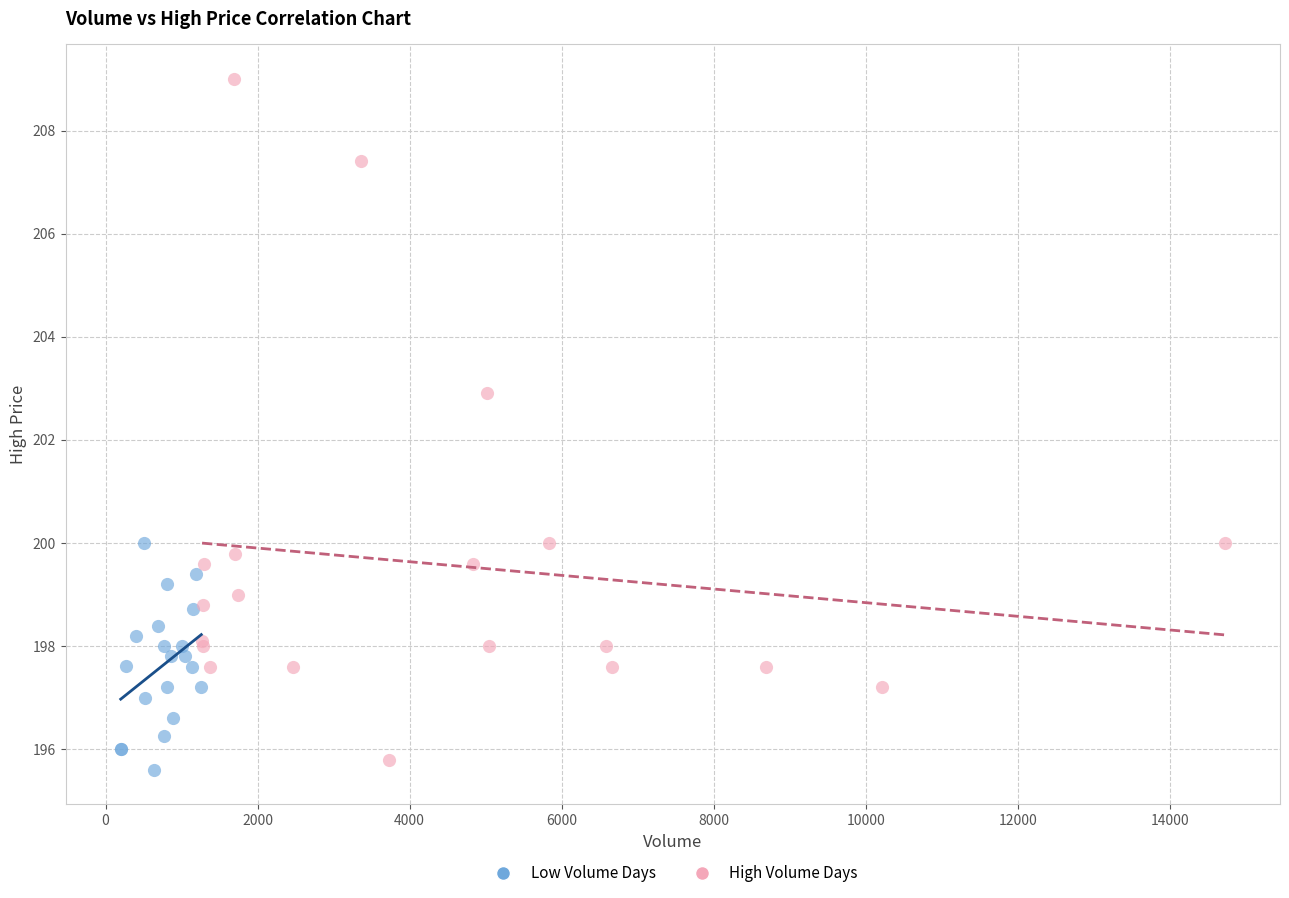

Which series reaches the minimum Y coordinate?

Low Volume Days